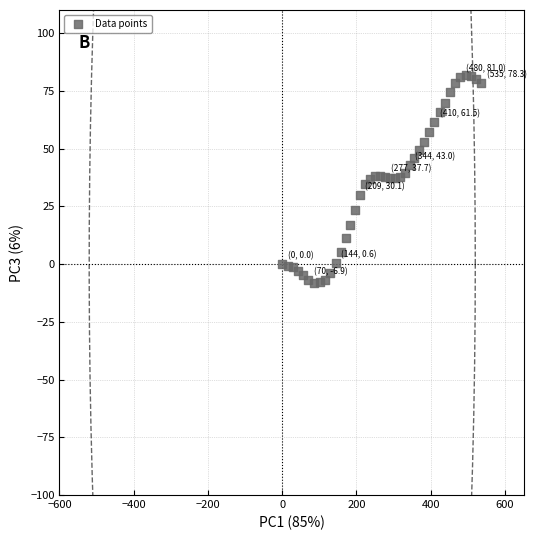

What is the range of X values (max minus min)?

535.3